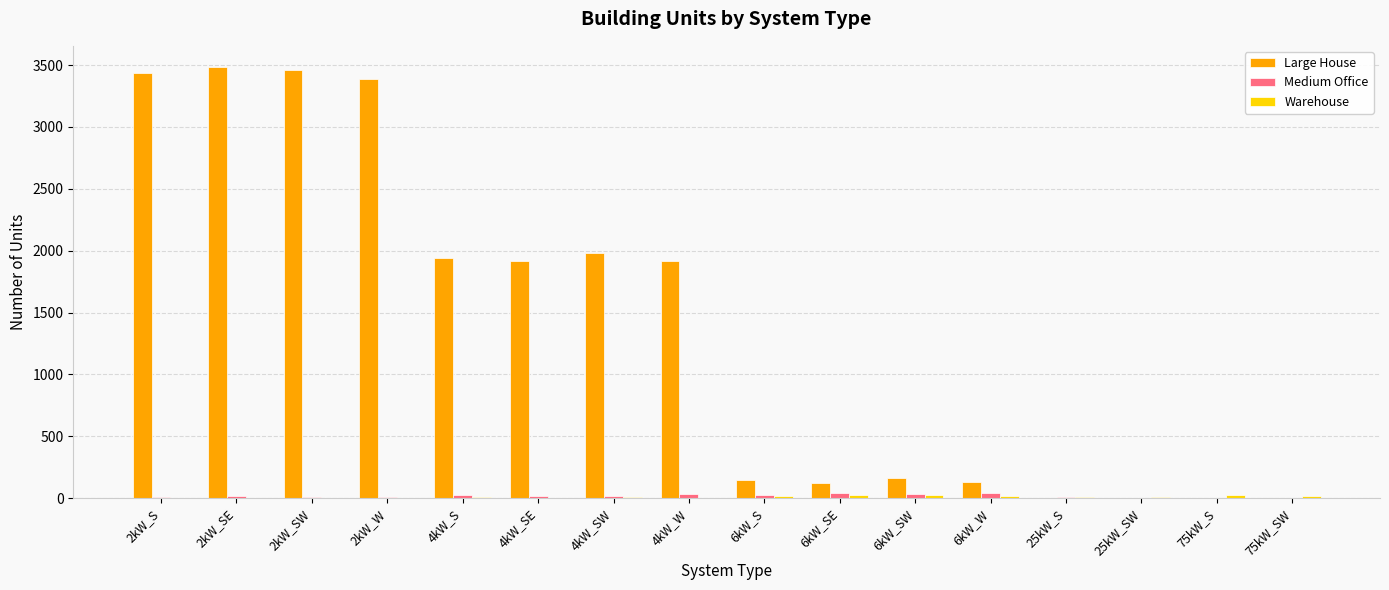

The value of Large House at 2kW_S is 3439. True or false?

True